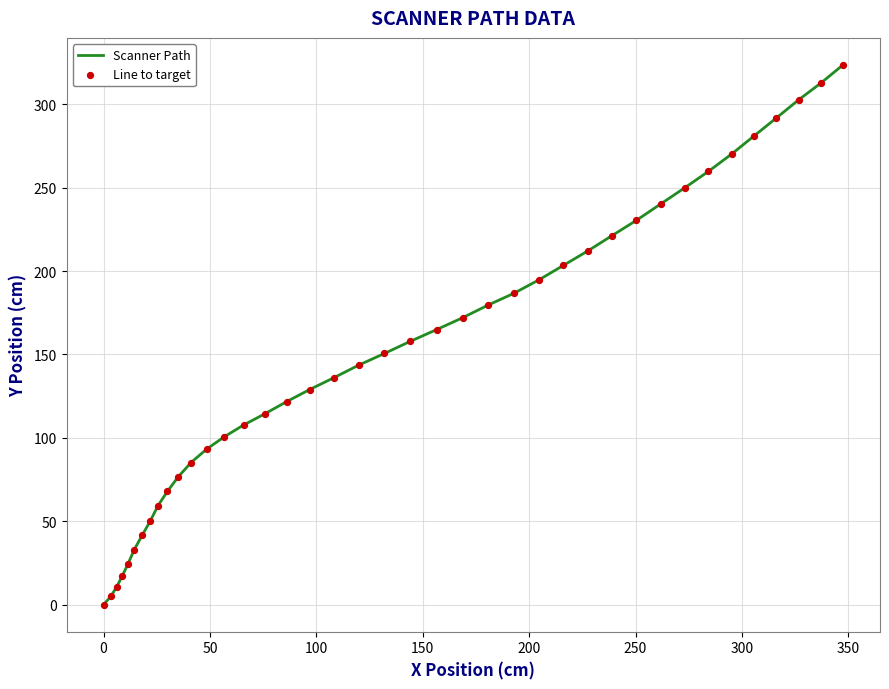

What is the greatest value displayed?

323.6